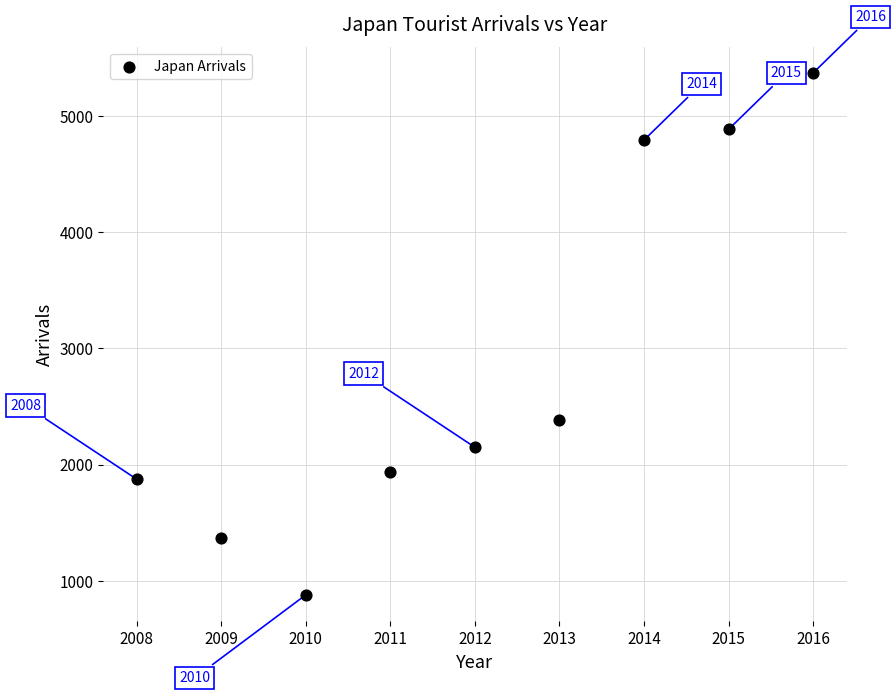

What is the average Y value?

2847